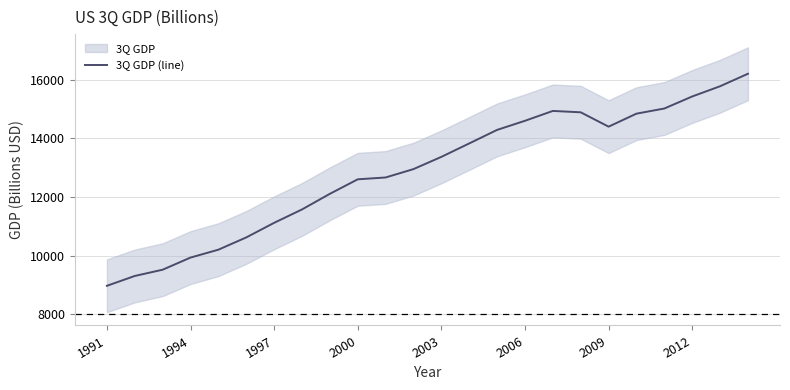

How many lines are shown in the chart?

1